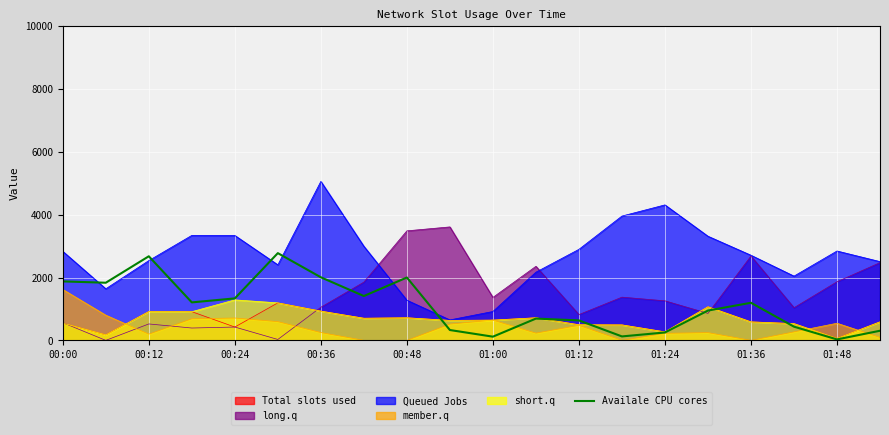

How many times do member.q and long.q cross each other?

3